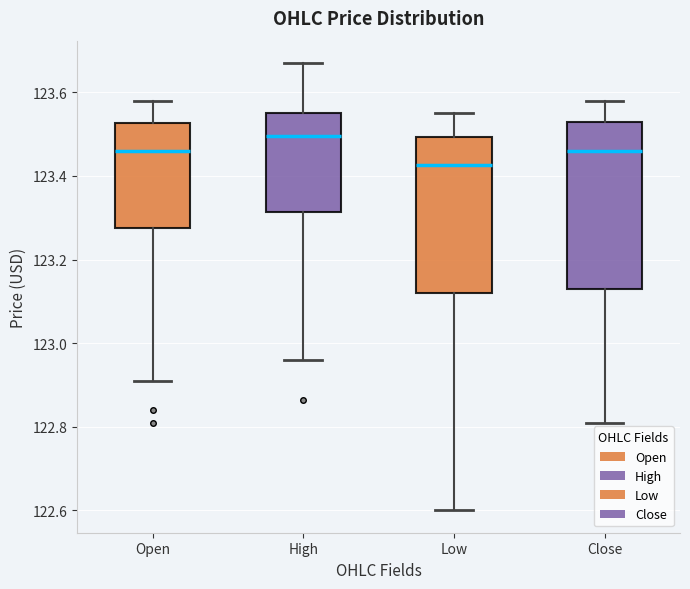

Reading left to right, transcribe this box plot: for each box, give where its median line is, the range the box spans, and where its two whiskers end, as read against the y-axis. The values are not printed on the chart, so give them approximately, as read against the axis.

Open: median 123.46, box 123.28 to 123.52, whiskers 122.92 to 123.58
High: median 123.50, box 123.32 to 123.56, whiskers 122.96 to 123.68
Low: median 123.42, box 123.12 to 123.50, whiskers 122.60 to 123.56
Close: median 123.46, box 123.14 to 123.54, whiskers 122.82 to 123.58